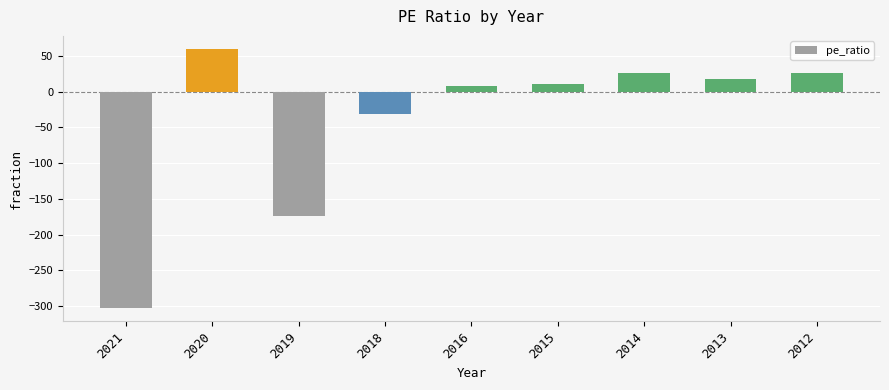

What is the greatest value displayed?

59.8